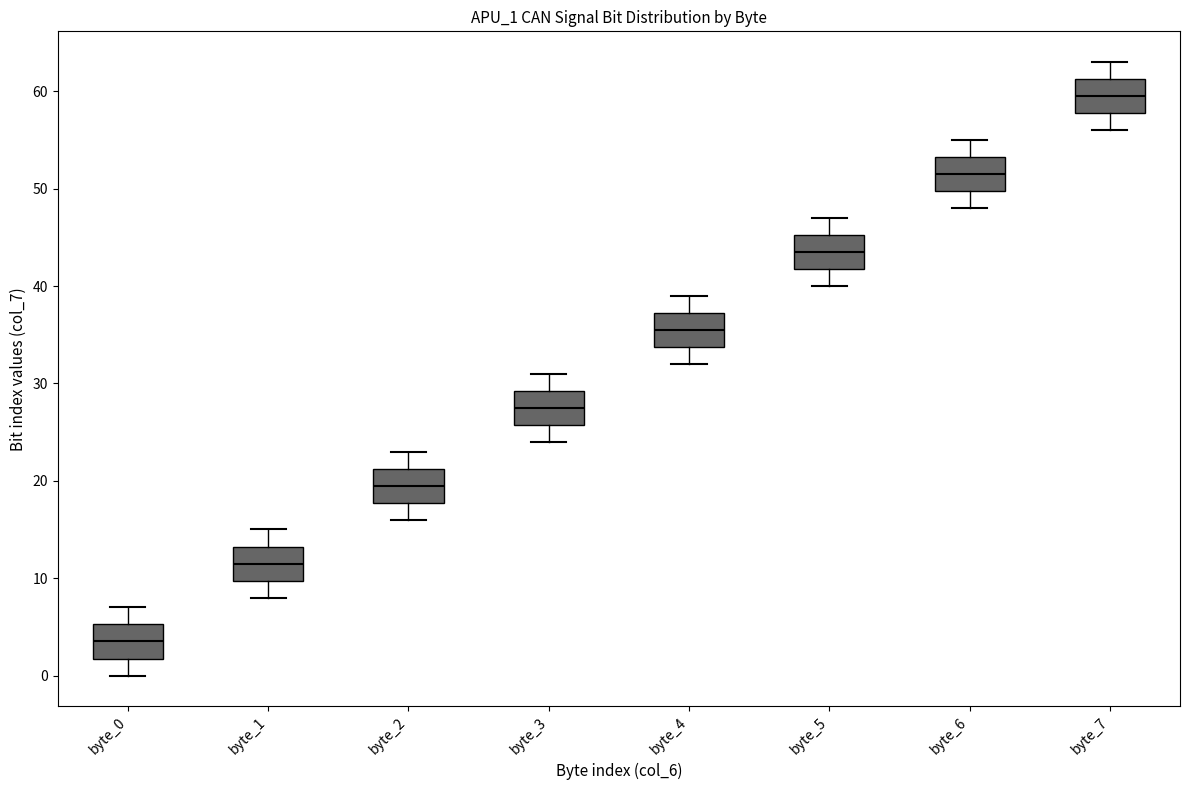

Where is the upper edge of the box for byte_6 on the y-axis? The values are not printed on the chart, so give them approximately, as read against the axis.

53